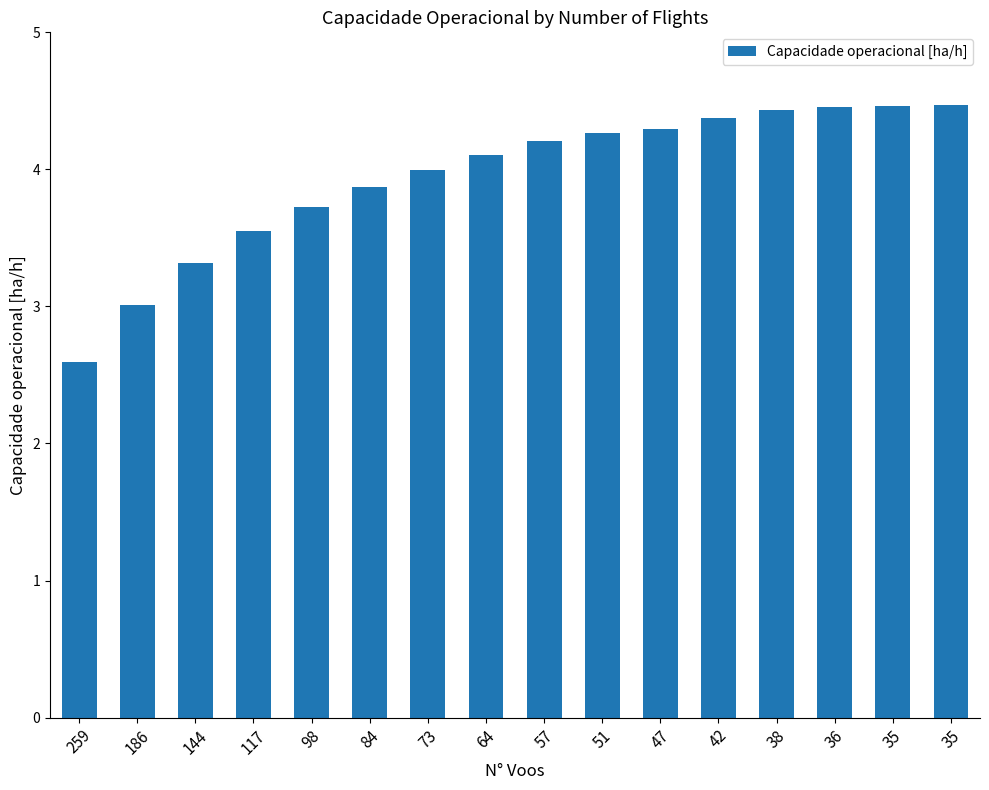

What is the value of the 16th bar from the left?

4.5